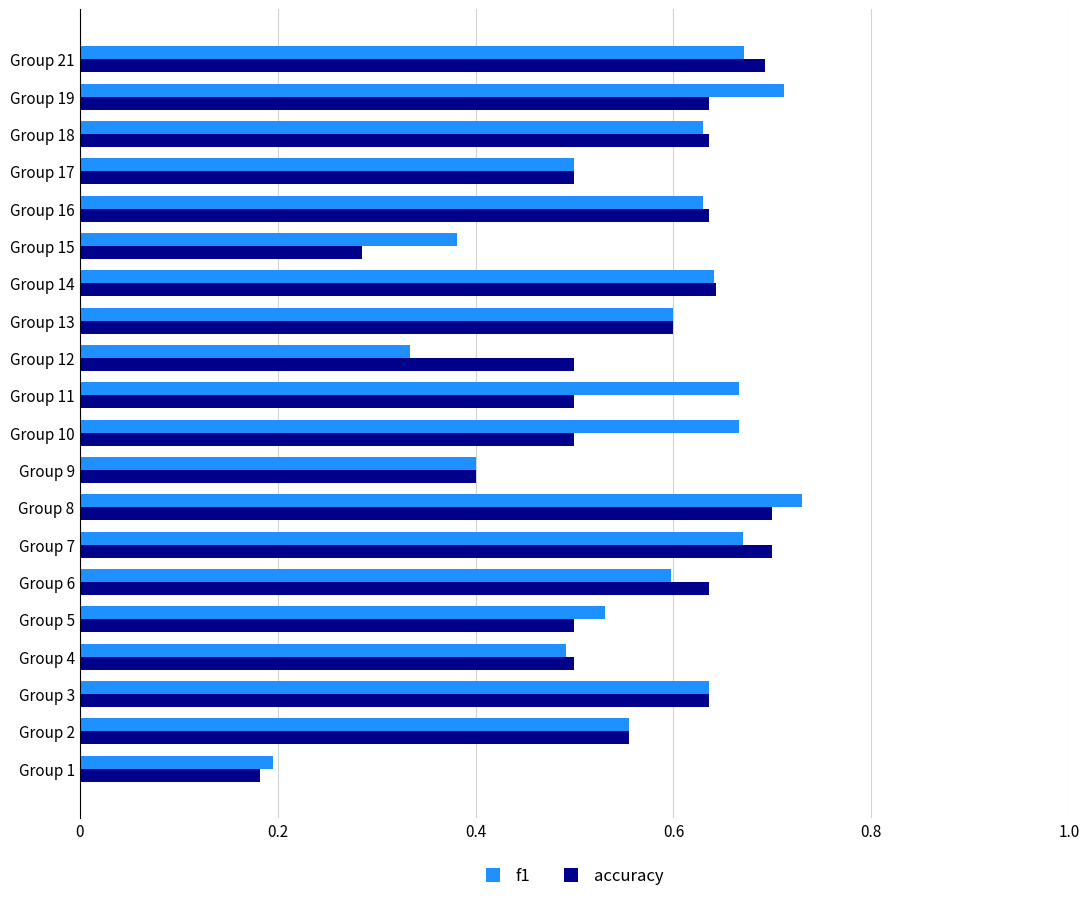

The accuracy series shows 0.1 at Group 11. True or false?

False